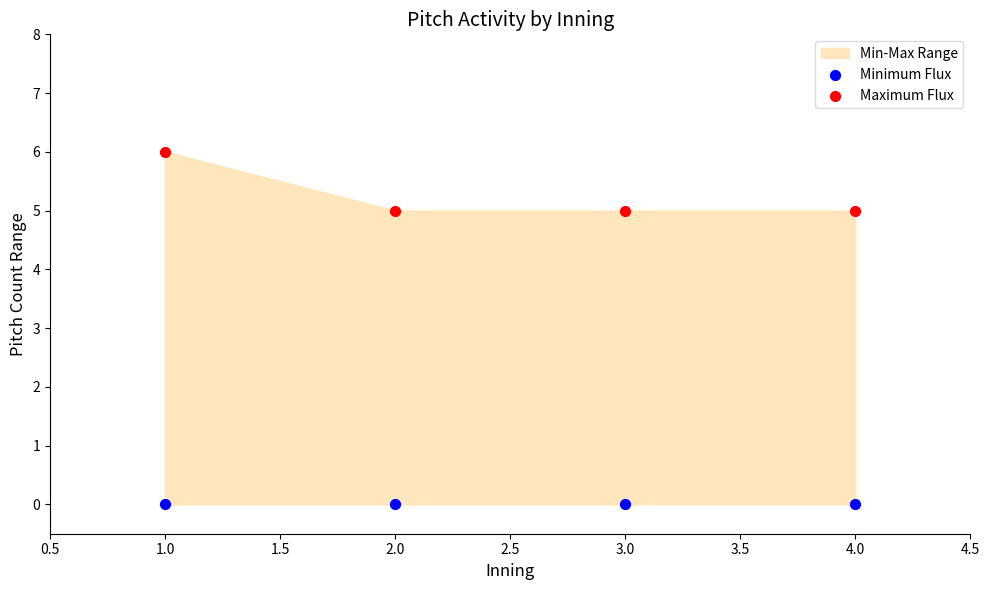

Which series reaches the minimum Y coordinate?

Minimum Flux